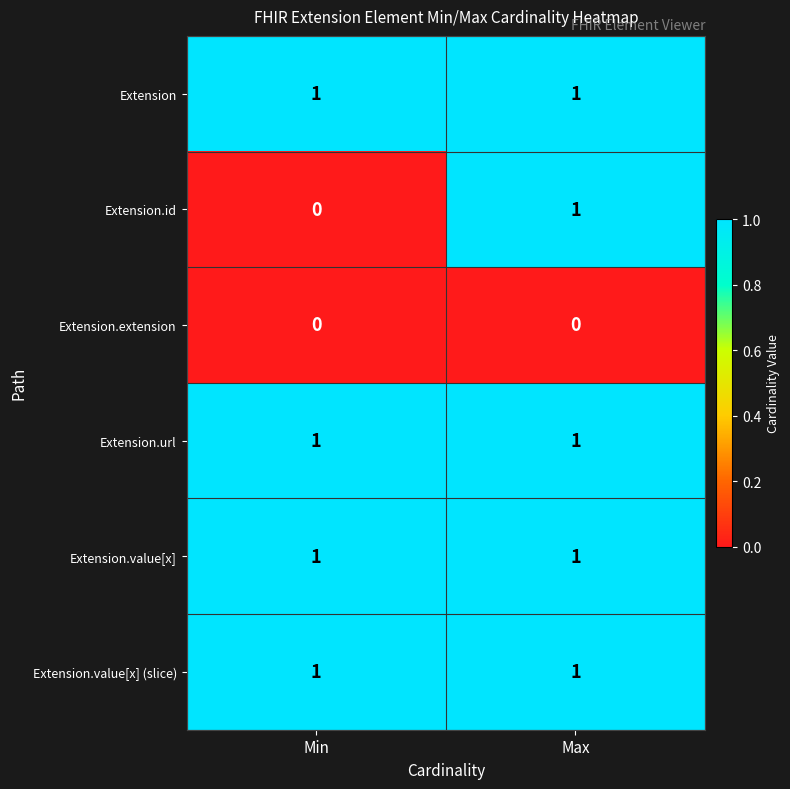

What is the total value across all series at Max?

5